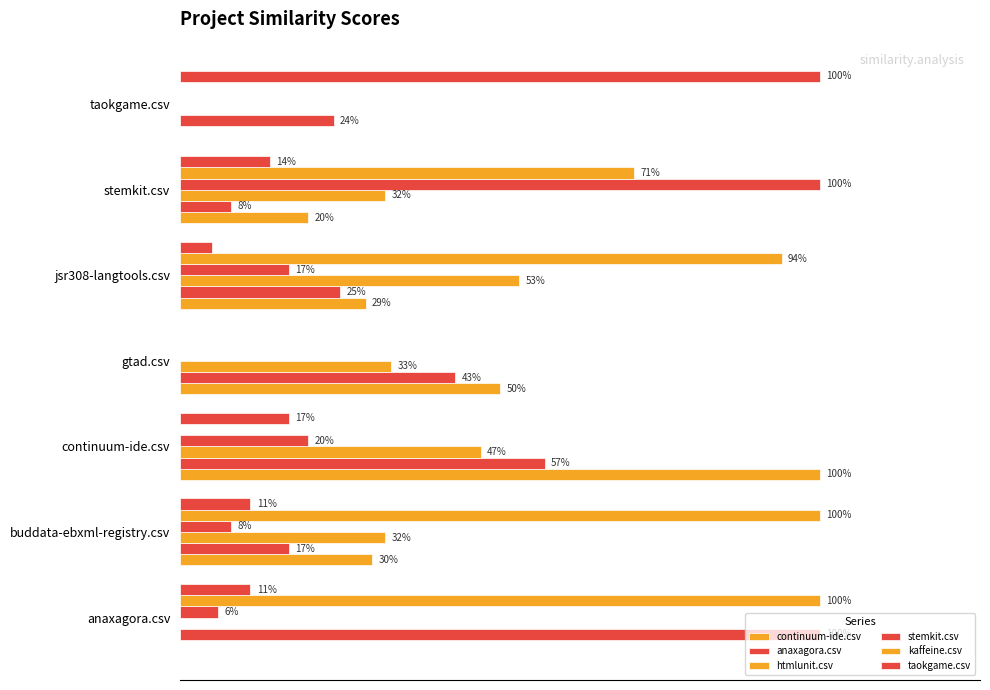

What is the maximum value shown in the chart?

1.0